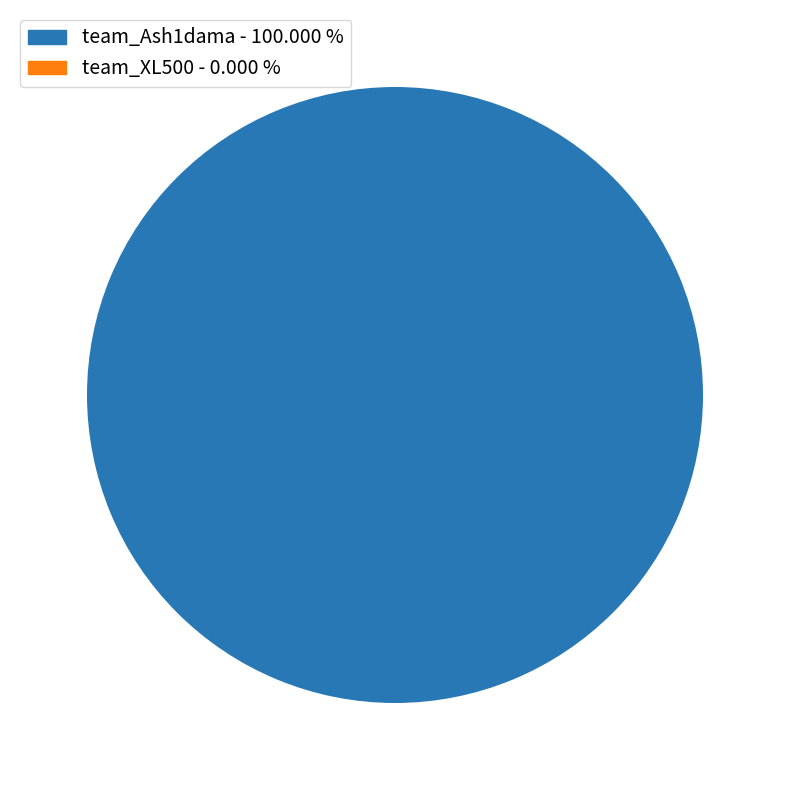

Which slice is the smallest?

team_XL500